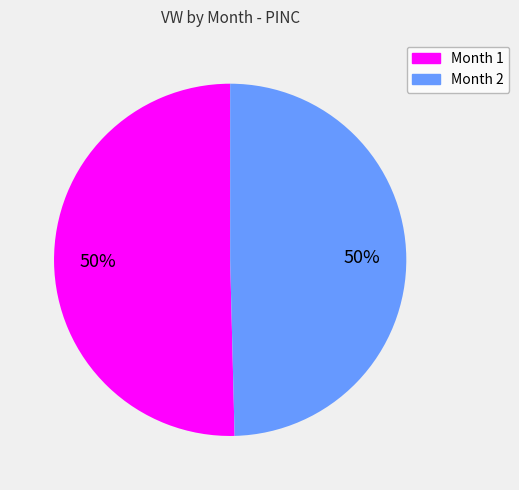

To the nearest percent, what is the average slice percentage?

50%